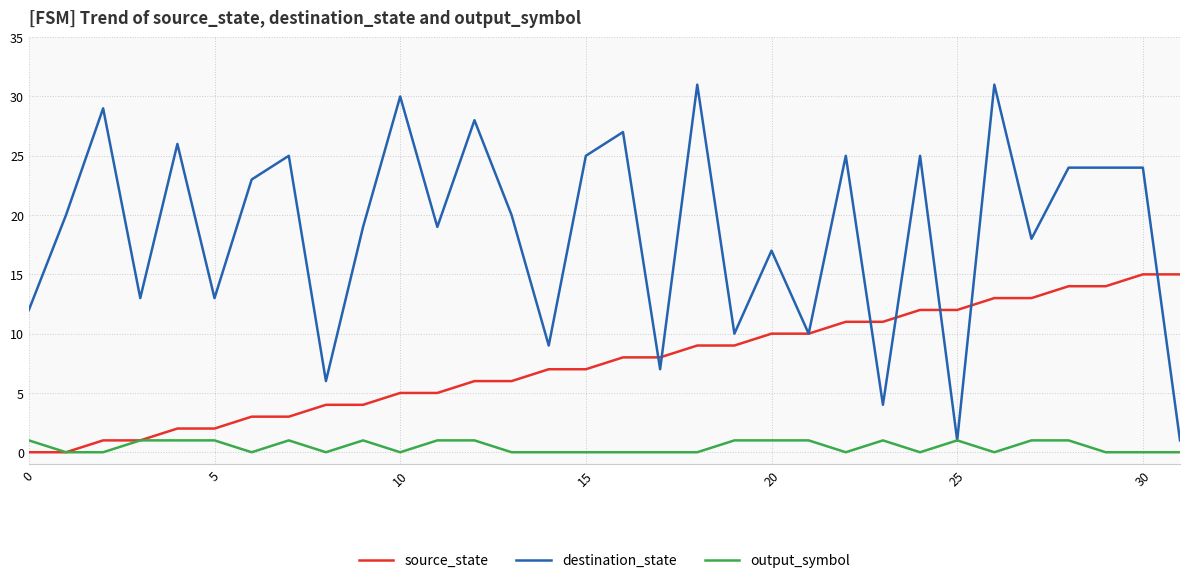

Rank the series by their maximum value, from lowest to highest.

output_symbol, source_state, destination_state